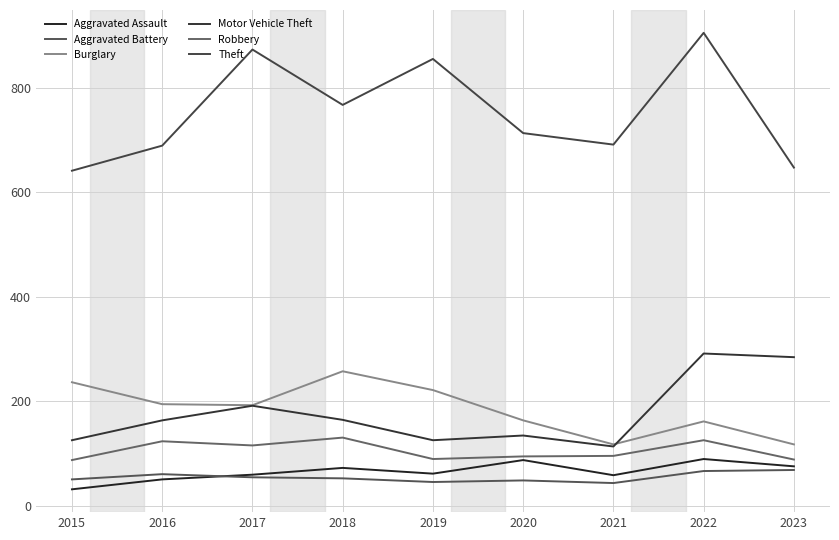

Which category has the lowest value in the Aggravated Battery series?

2021